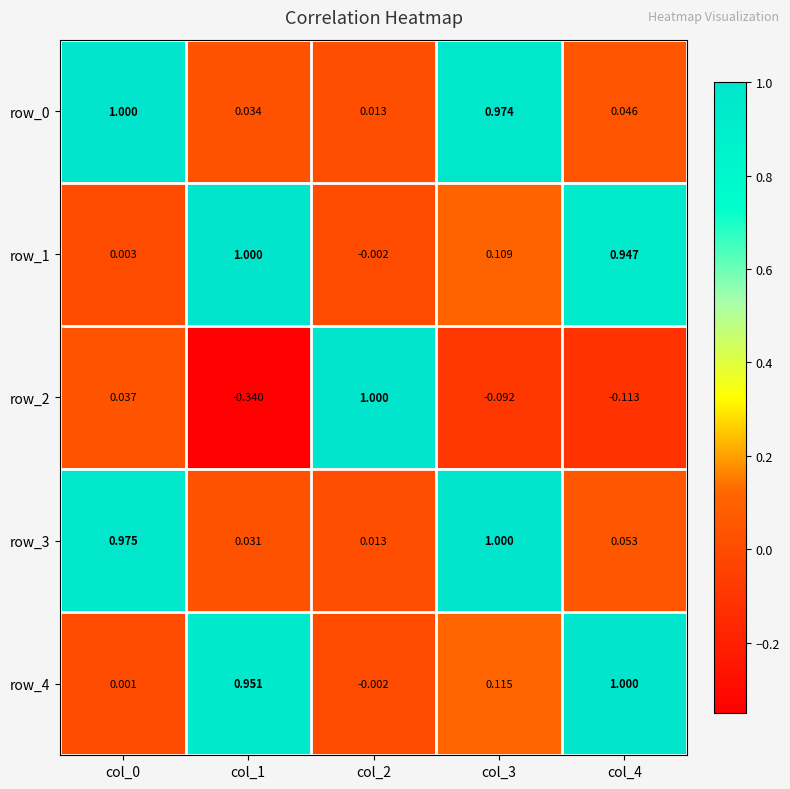

How many data points in row_1 are less than 0?

1